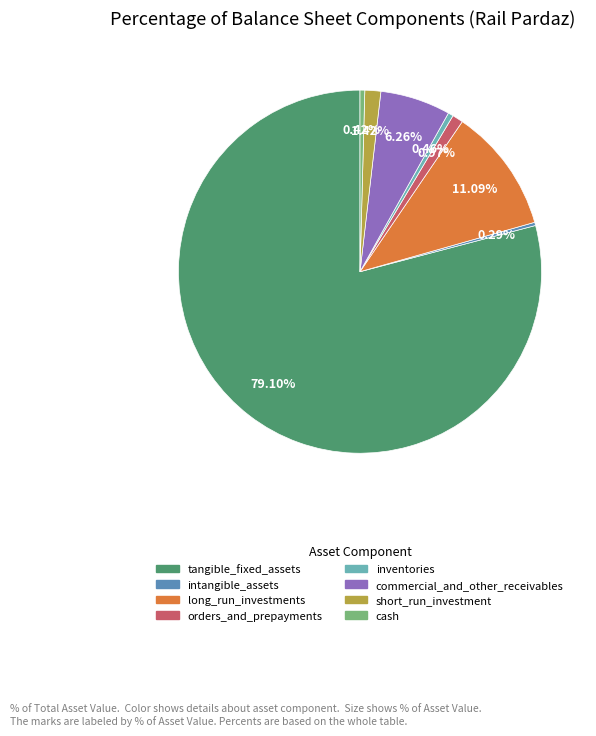

Count the number of slices in the pie.

8